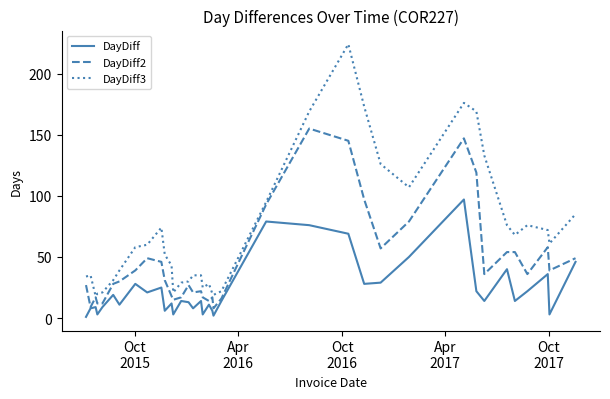

Which series has the largest range (max minus min)?

DayDiff3